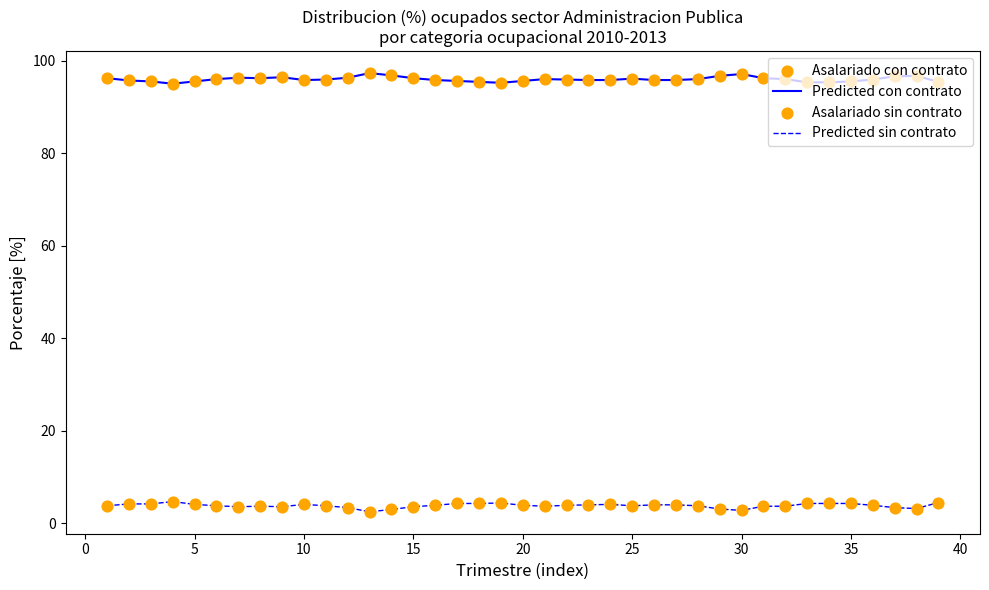

True or false: Predicted con contrato and Predicted sin contrato cross at least once.

False